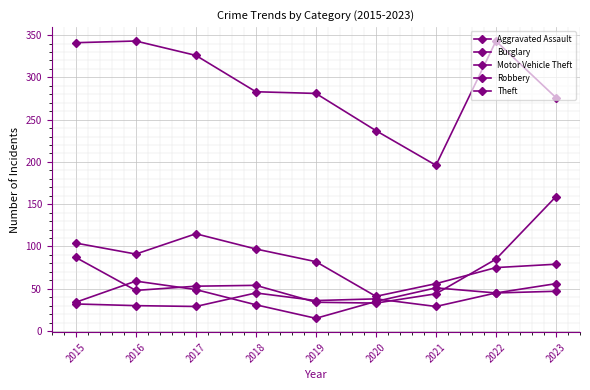

List the labels in order of Motor Vehicle Theft value, smallest first.

2020, 2019, 2021, 2016, 2017, 2018, 2022, 2015, 2023